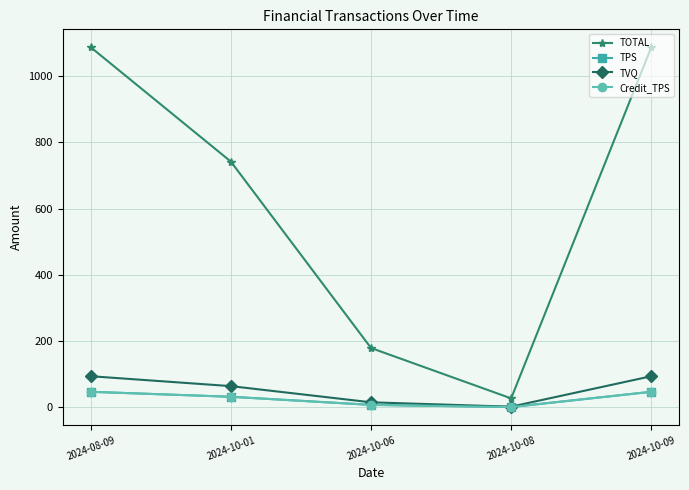

Does the chart have visible grid lines?

Yes